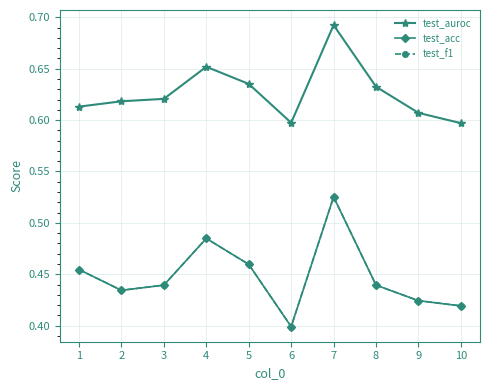

Is this an area chart (filled region under the line)?

No